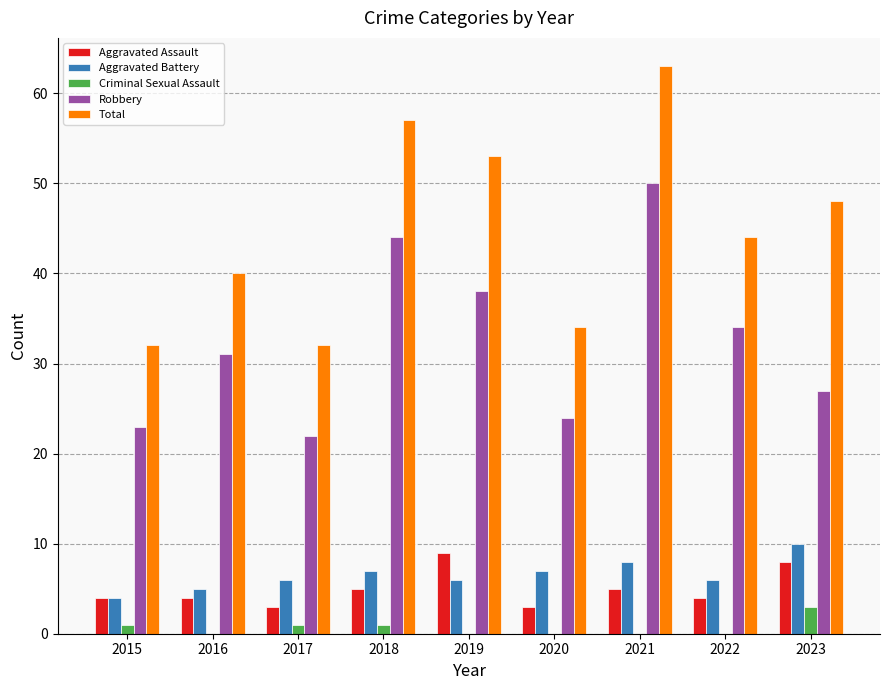

What is the sum of the Total values at 2020 and 2023?

82